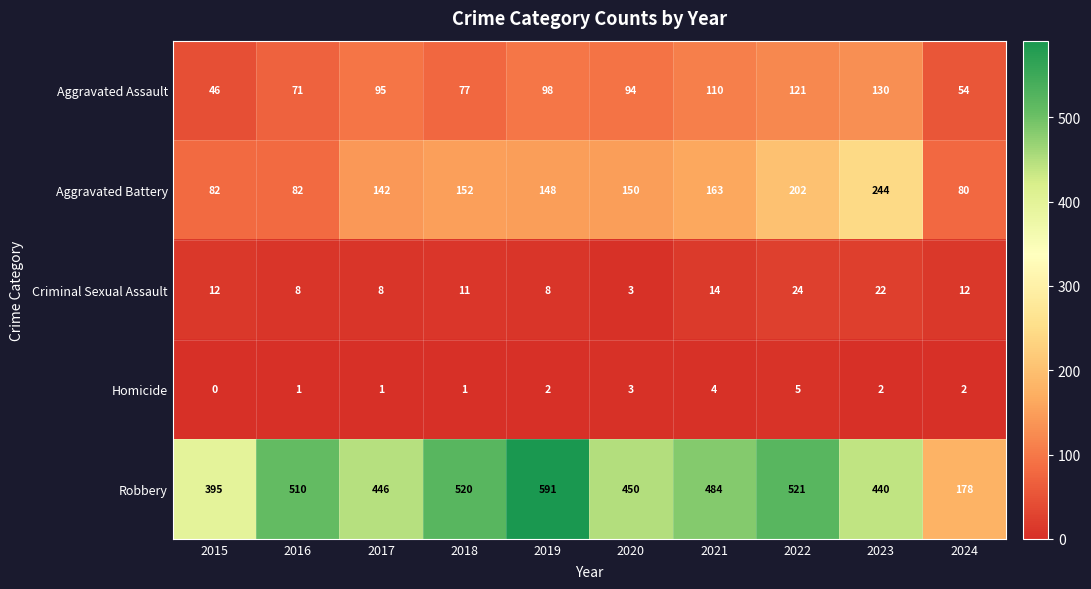

What is the lowest value of the Criminal Sexual Assault series?

3